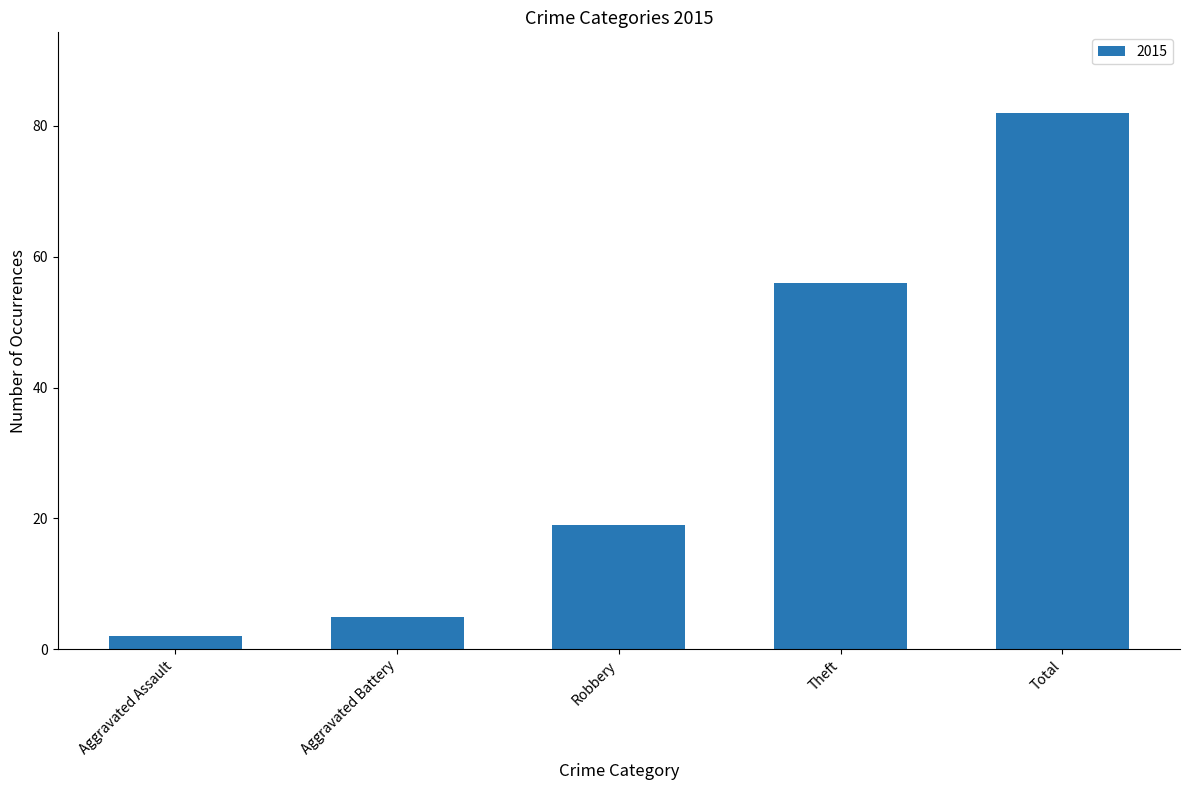

Reading left to right, list all the values displayed in this chart.

Aggravated Assault=2	Aggravated Battery=5	Robbery=19	Theft=56	Total=82